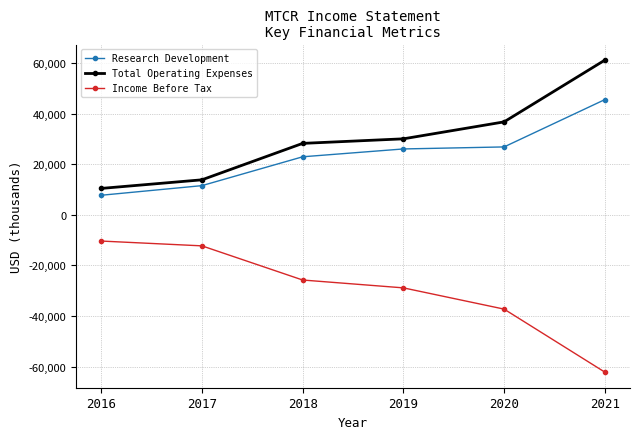

Which series has the largest total across all categories?

Total Operating Expenses